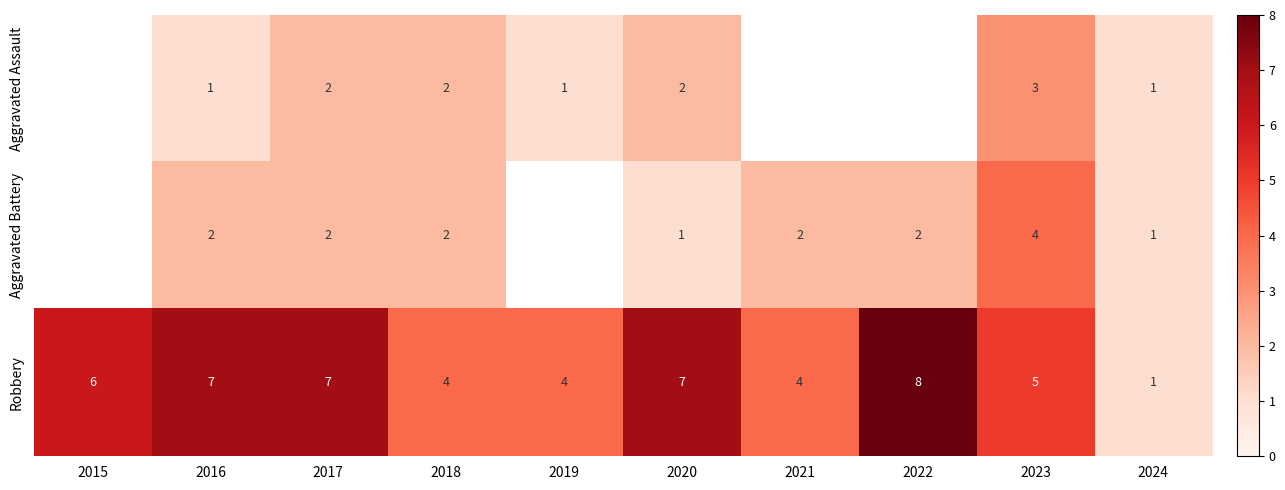

Which series changed the most between 2016 and 2017?

Aggravated Assault